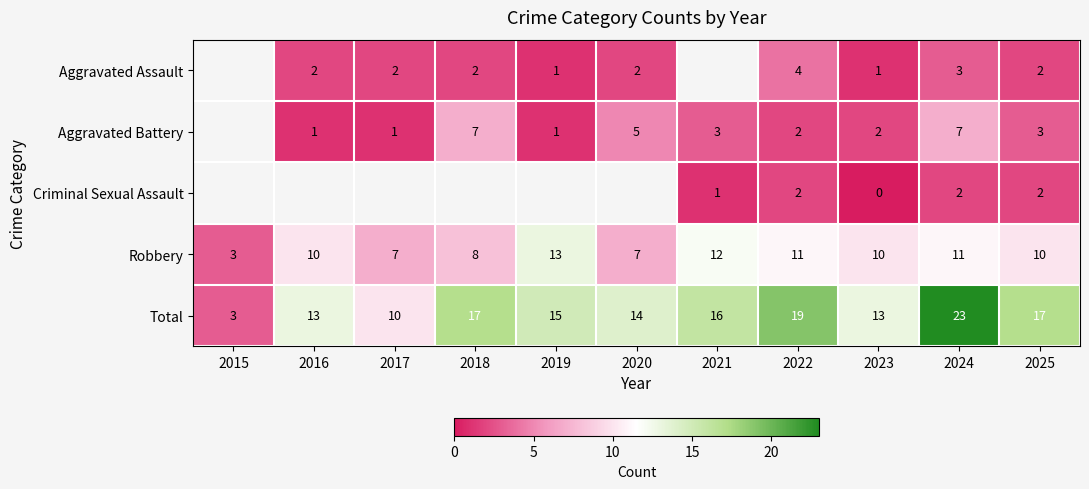

The value of Criminal Sexual Assault at 2021 is 0. True or false?

False